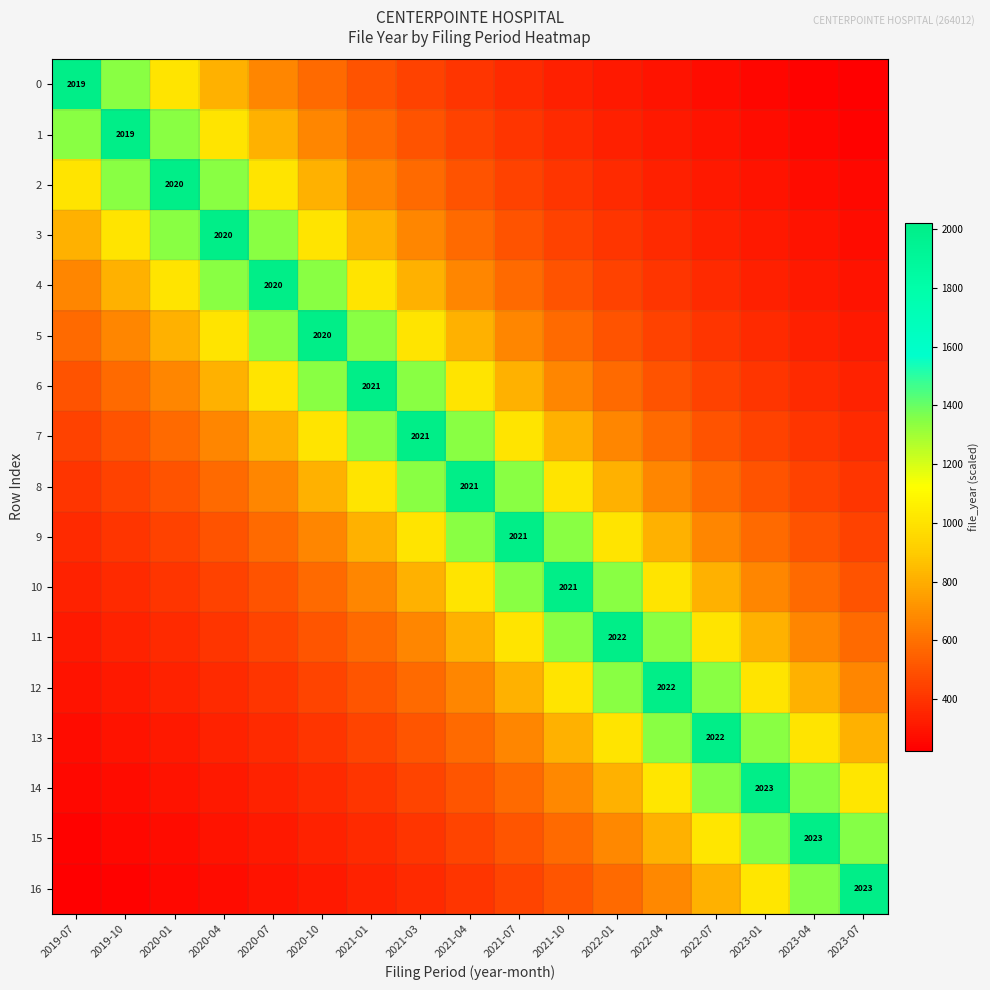

Which series has the largest total across all categories?

8